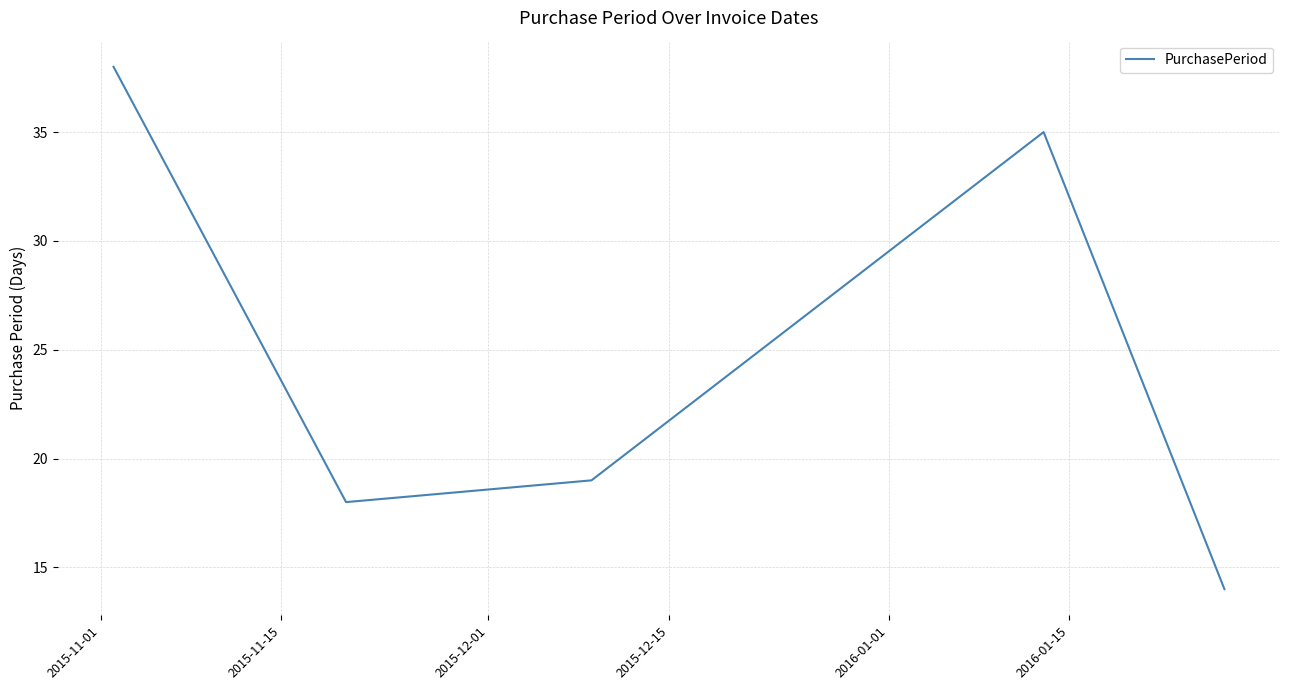

What is the minimum value shown in the chart?

14